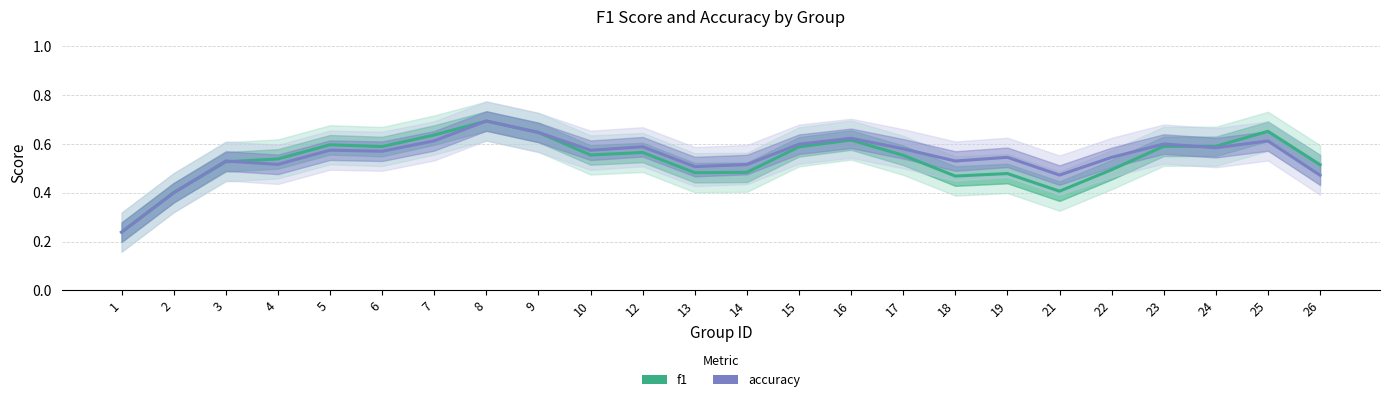

At how many categories does at least one series exceed 0?

24